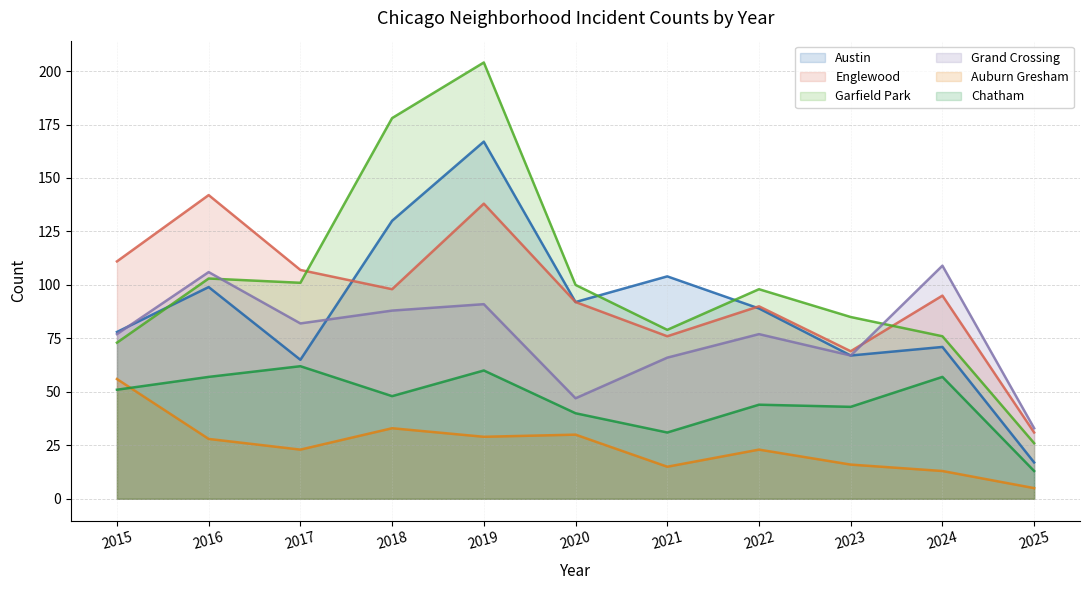

Where is the first local minimum for Grand Crossing?

2017